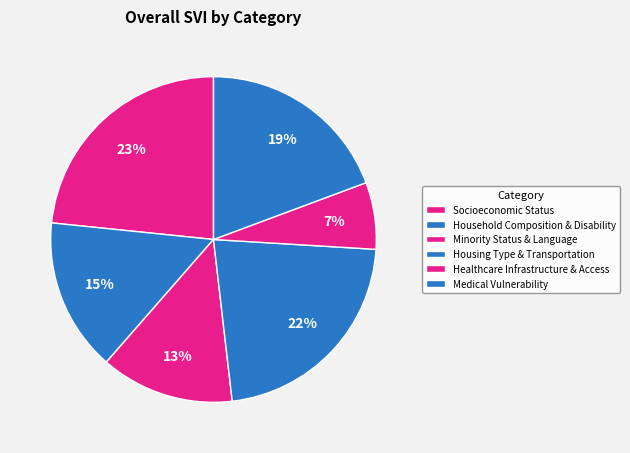

How many segments does this pie chart have?

6